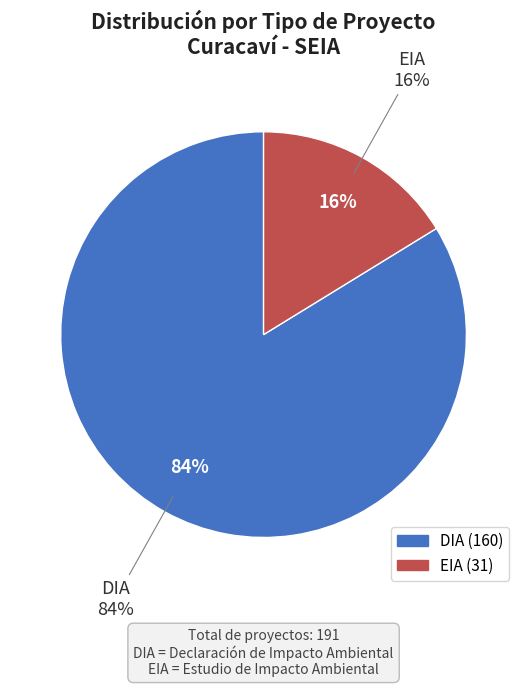

Count the number of slices in the pie.

2